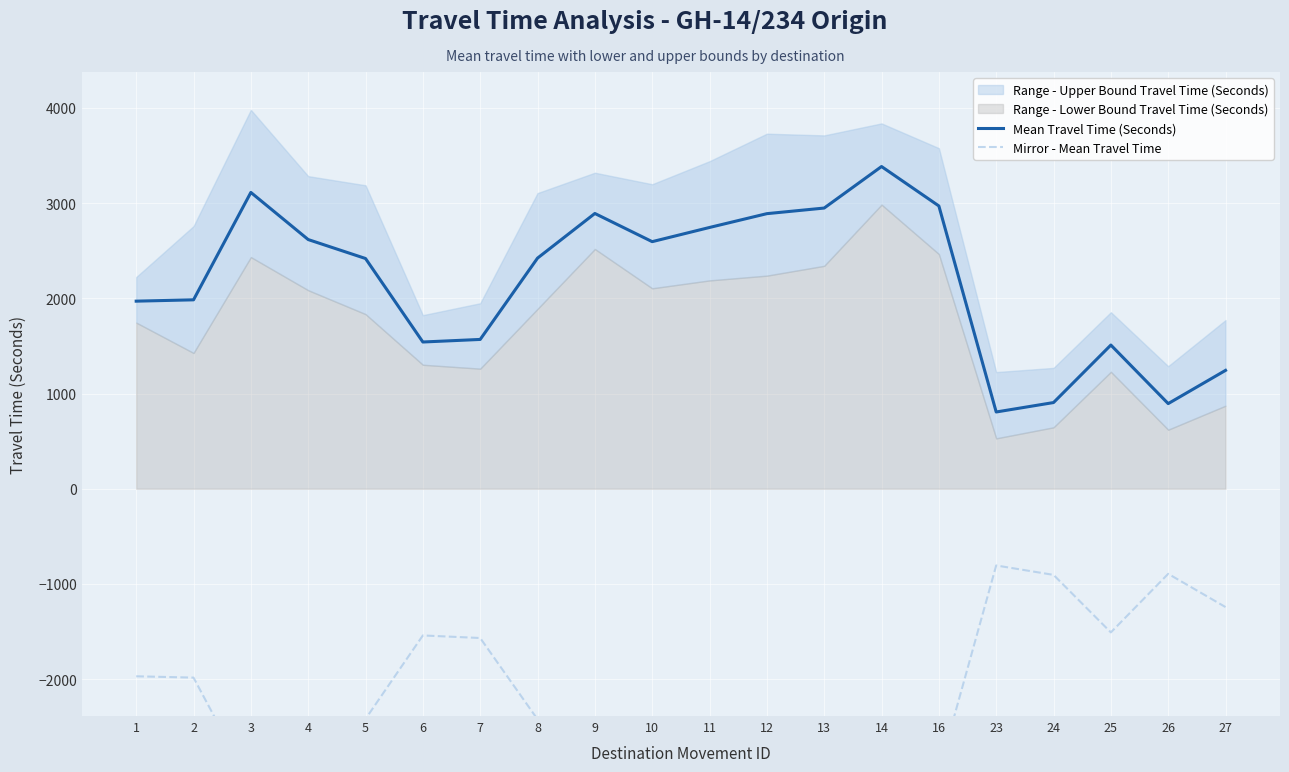

Reading left to right, what are all the values shown in this chart?

Mean Travel Time (Seconds): 1=1970	2=1984	3=3112	4=2617	5=2418	6=1541	7=1568	8=2422	9=2891	10=2595	11=2744	12=2889	13=2948	14=3384	16=2970	23=806	24=905	25=1509	26=894	27=1243
Mirror - Mean Travel Time: 1=-1970	2=-1984	3=-3112	4=-2617	5=-2418	6=-1541	7=-1568	8=-2422	9=-2891	10=-2595	11=-2744	12=-2889	13=-2948	14=-3384	16=-2970	23=-806	24=-905	25=-1509	26=-894	27=-1243